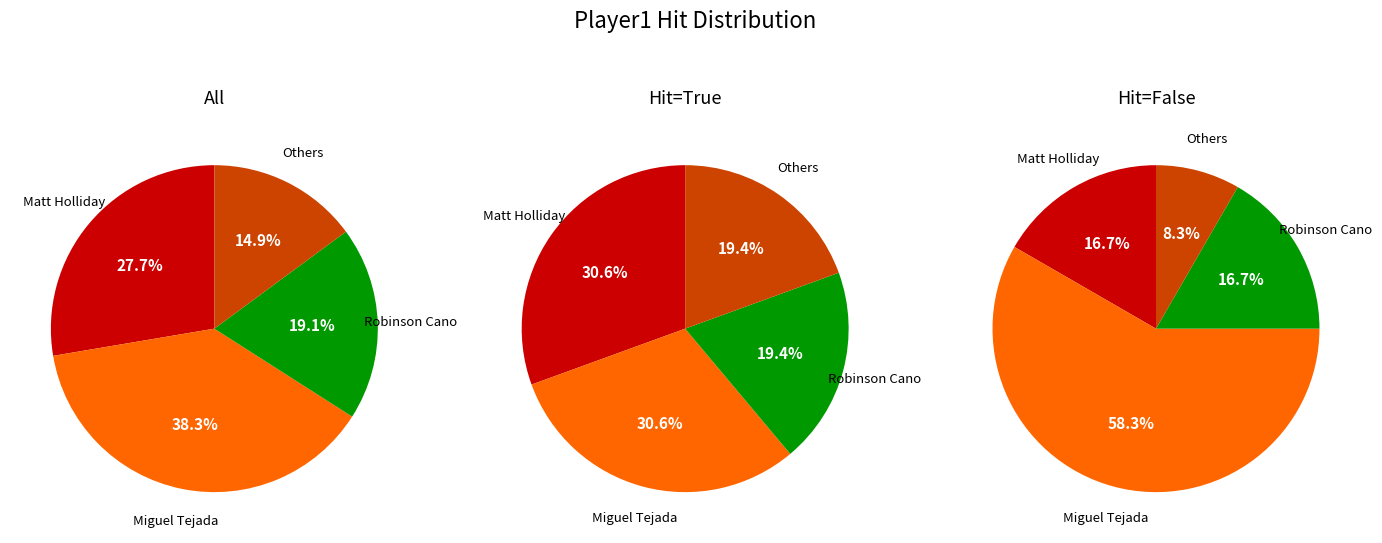

Which slice is the largest?

Miguel Tejada